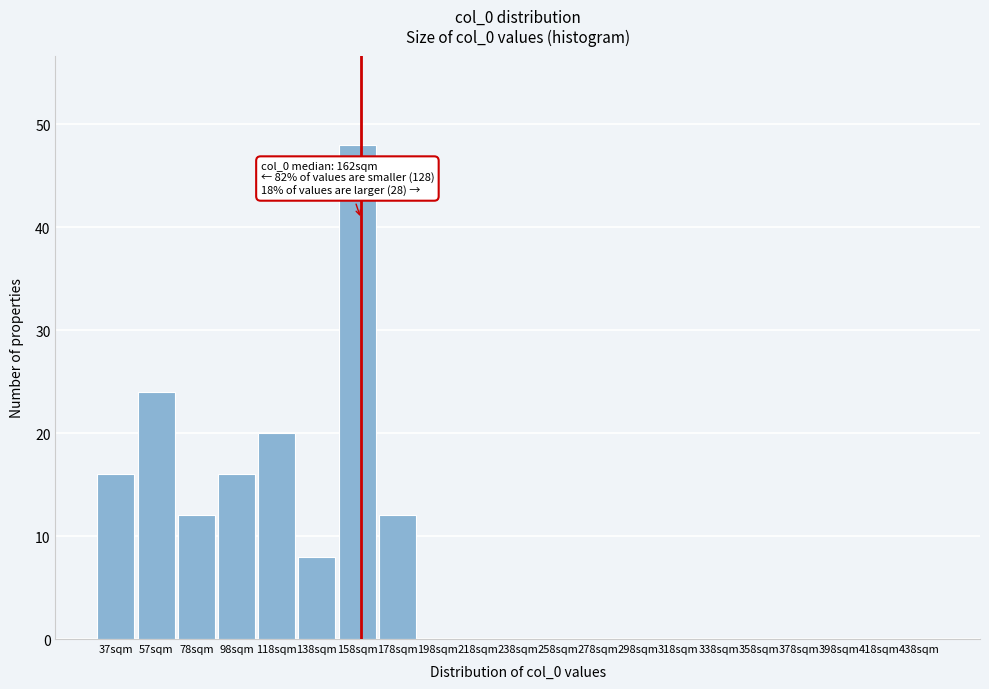

Which range on the x-axis has the tallest bar?

150 to 170